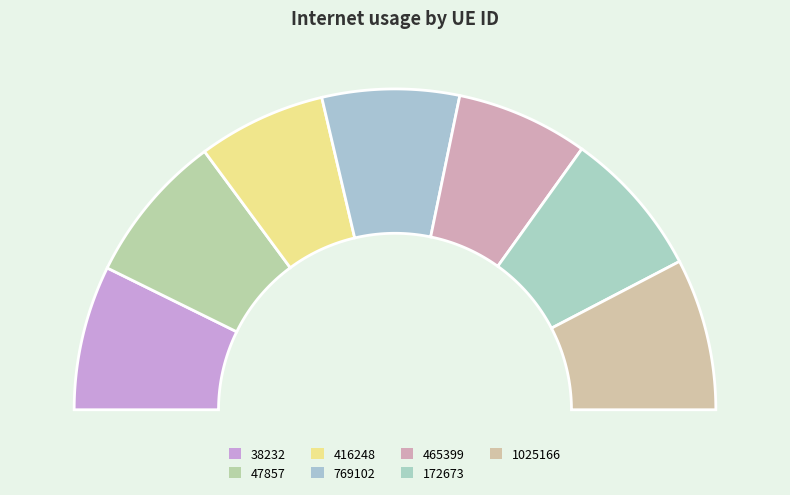

How many segments does this pie chart have?

7